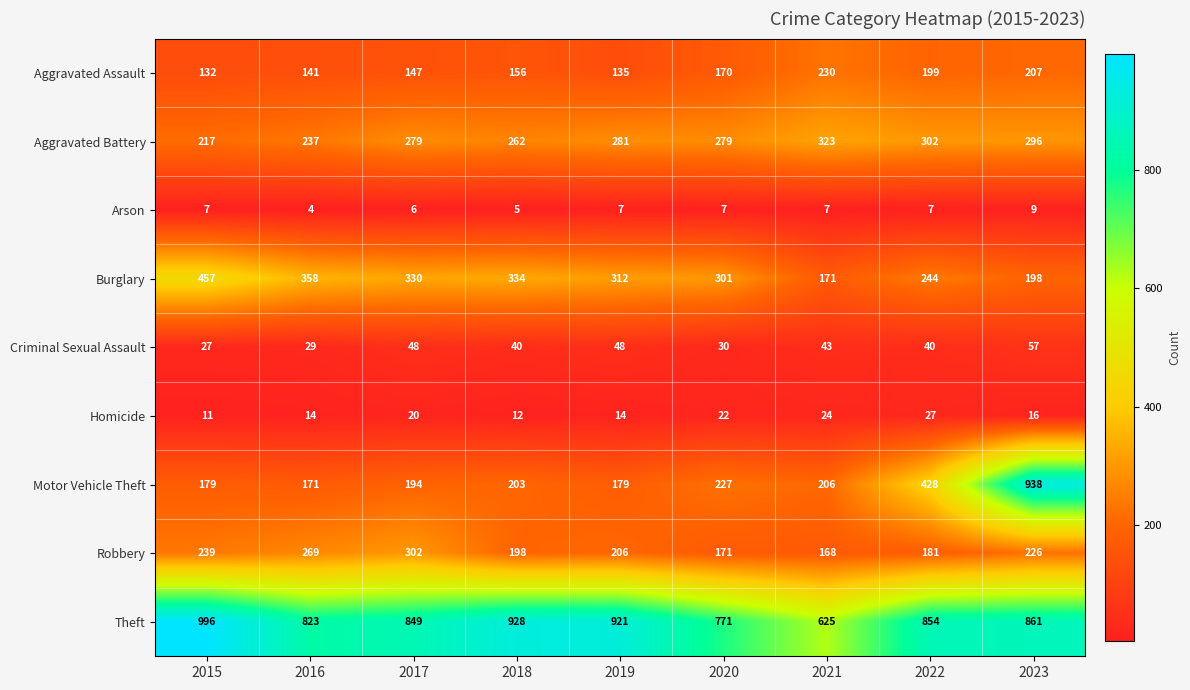

What is the total value across all series at 2022?

2282